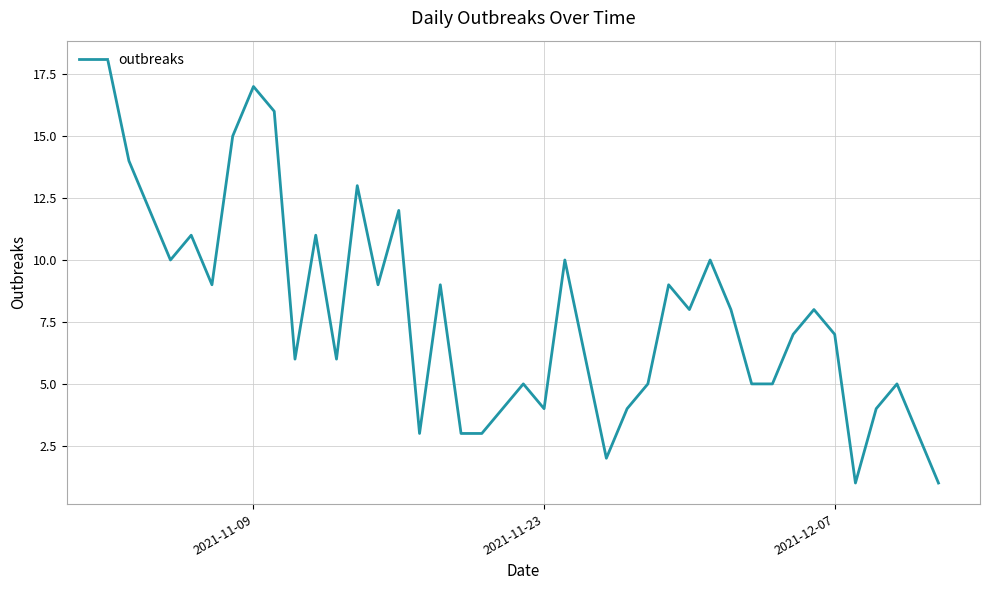

Reading left to right, list all the values displayed in this chart.

18	14	12	10	11	9	15	17	16	6	11	6	13	9	12	3	9	3	3	4	5	4	10	6	2	4	5	9	8	10	8	5	5	7	8	7	1	4	5	1